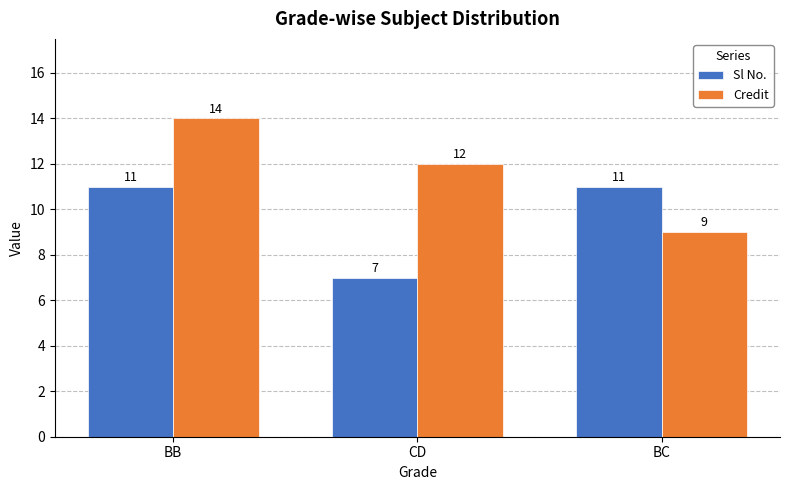

What is the difference between the Sl No. values at BB and CD?

4